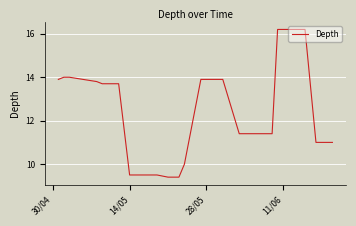

What is the greatest value displayed?

16.2